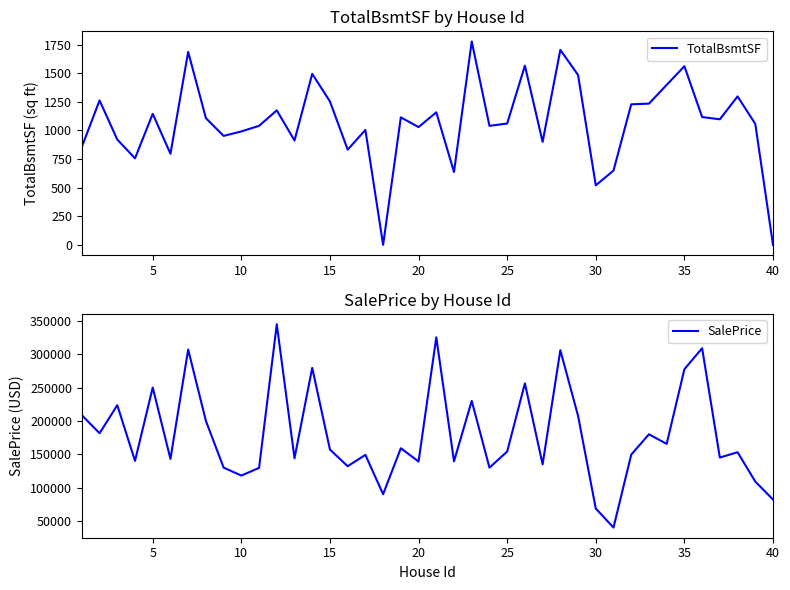

True or false: SalePrice has more than 2 interior local peaks.

True